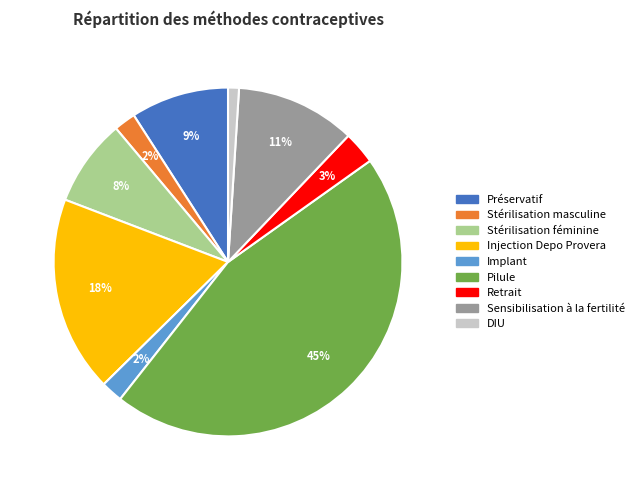

Combined, do Sensibilisation à la fertilité and DIU account for over 50%?

No